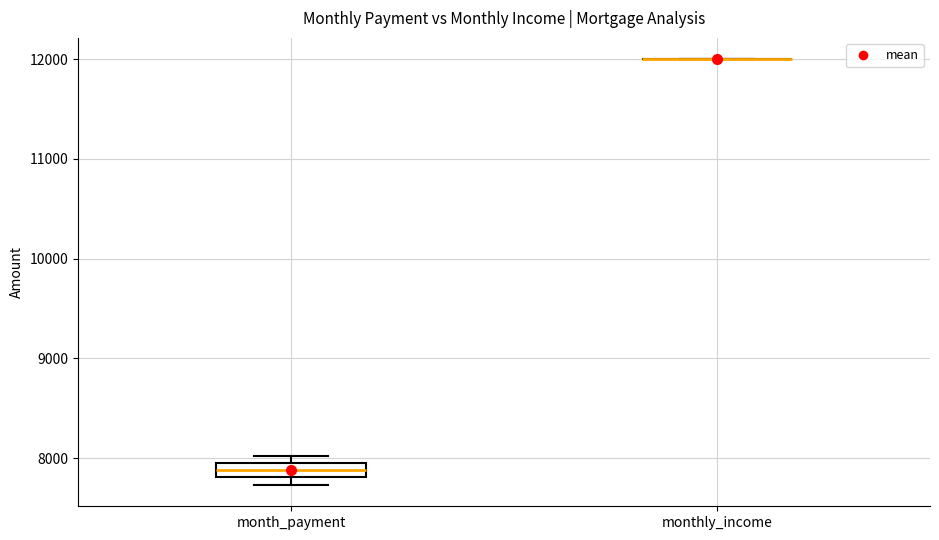

Where is the upper edge of the box for month_payment on the y-axis? The values are not printed on the chart, so give them approximately, as read against the axis.

8000